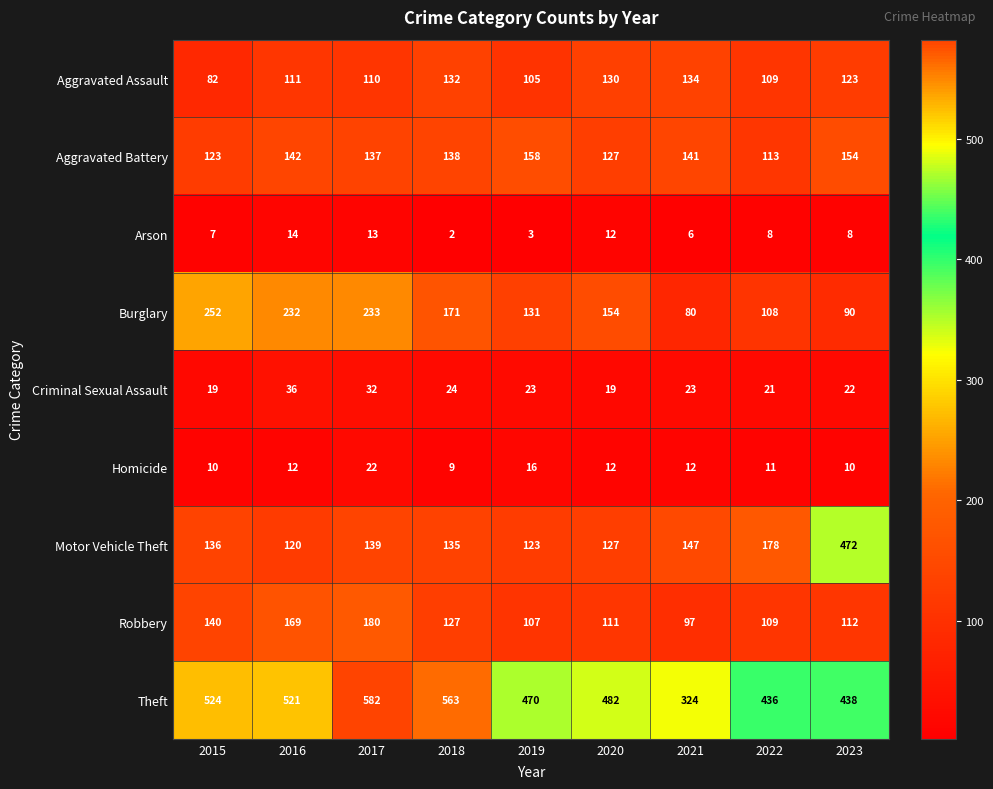

Rank the series at 2021 from lowest to highest value.

Arson, Homicide, Criminal Sexual Assault, Burglary, Robbery, Aggravated Assault, Aggravated Battery, Motor Vehicle Theft, Theft